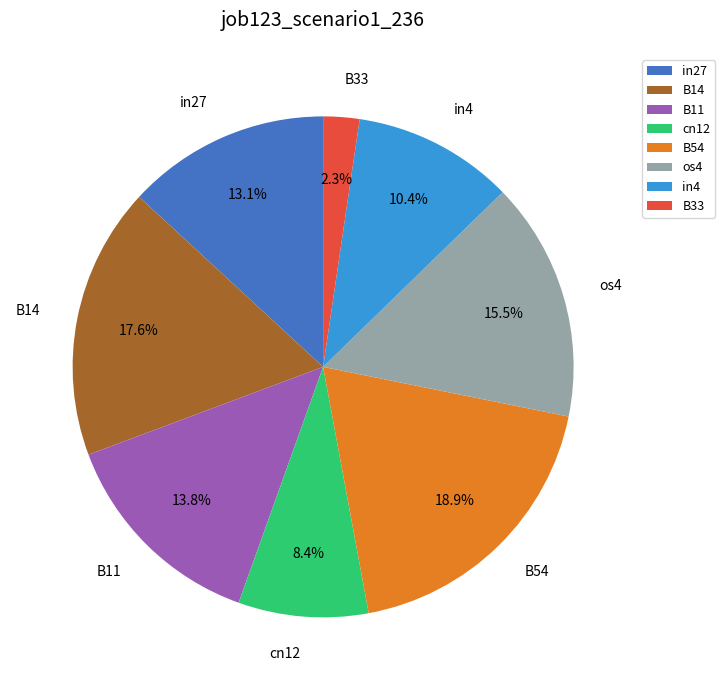

Is there any slice that represents more than half of the pie?

No